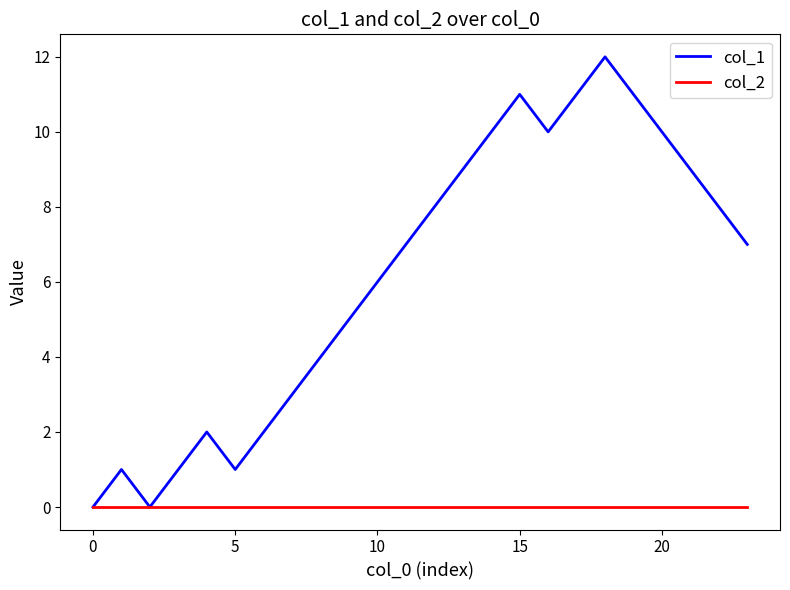

What is the difference between the second highest and minimum values in the col_1 series?

11